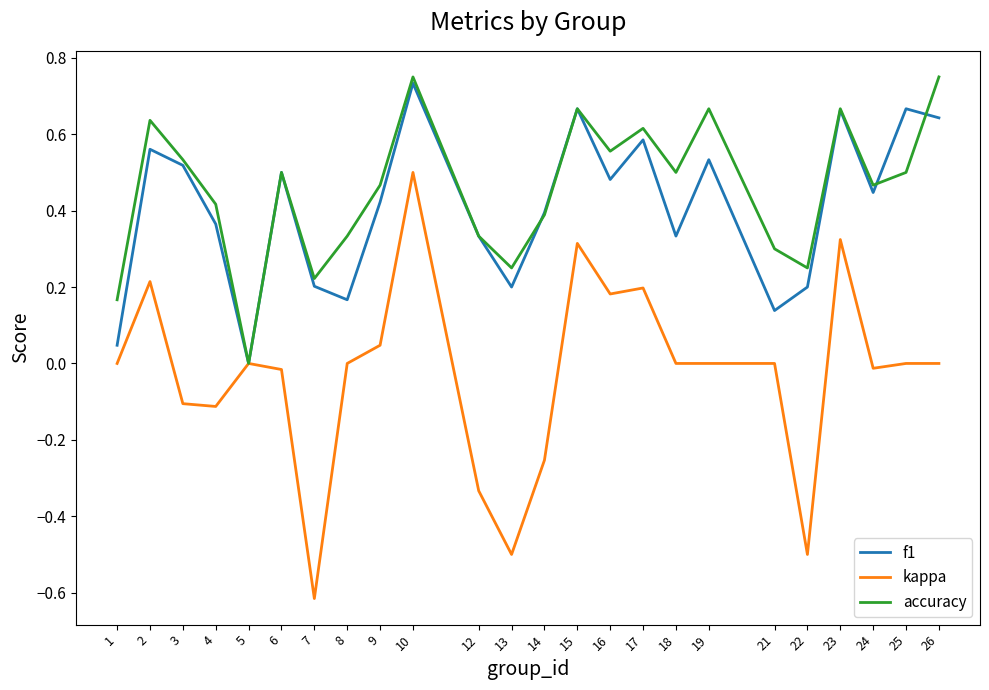

The value of kappa at 10 is 0.8. True or false?

False